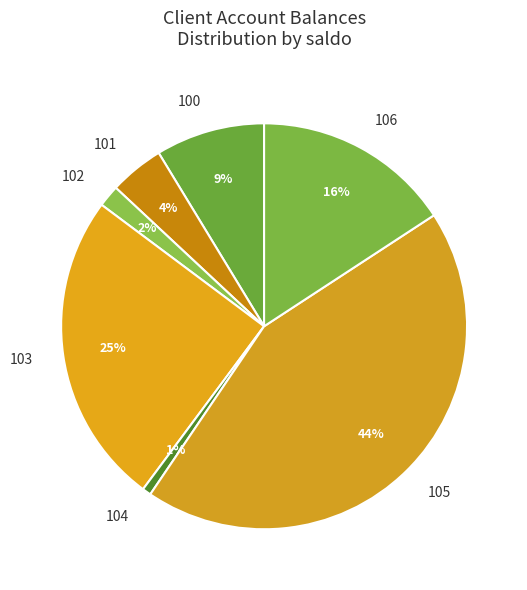

Count the number of slices in the pie.

7